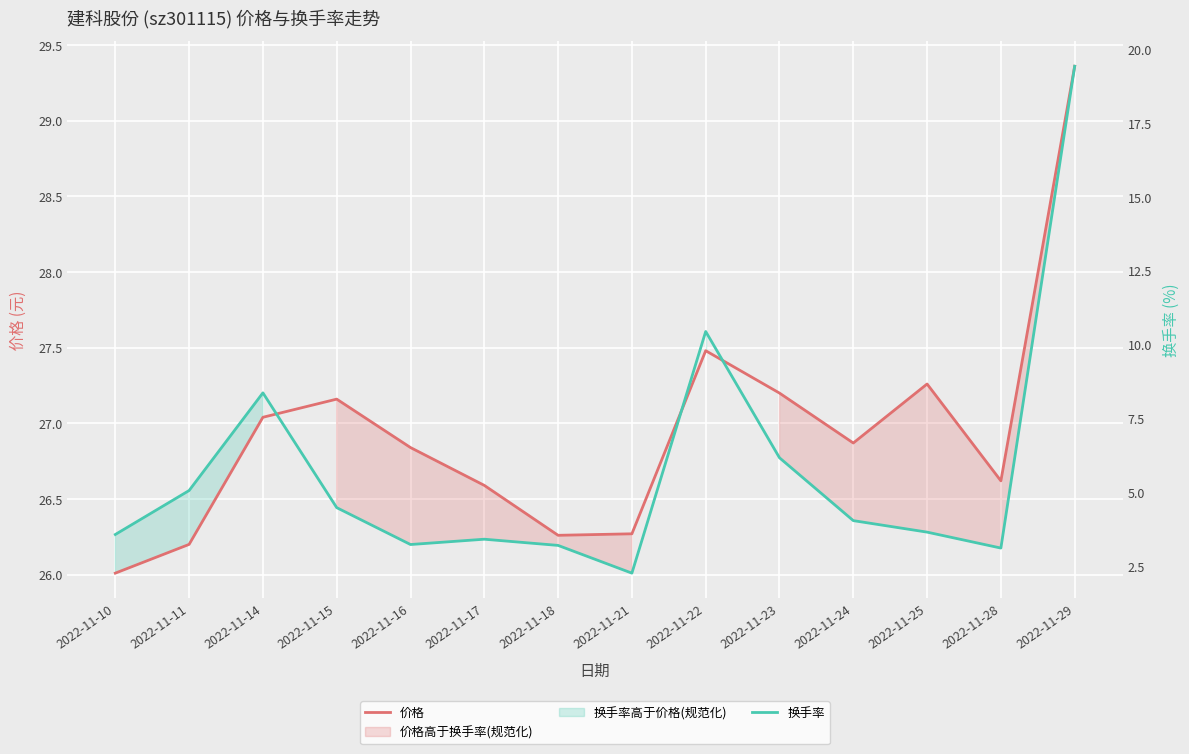

Where is the first local minimum for 换手率?

2022-11-16